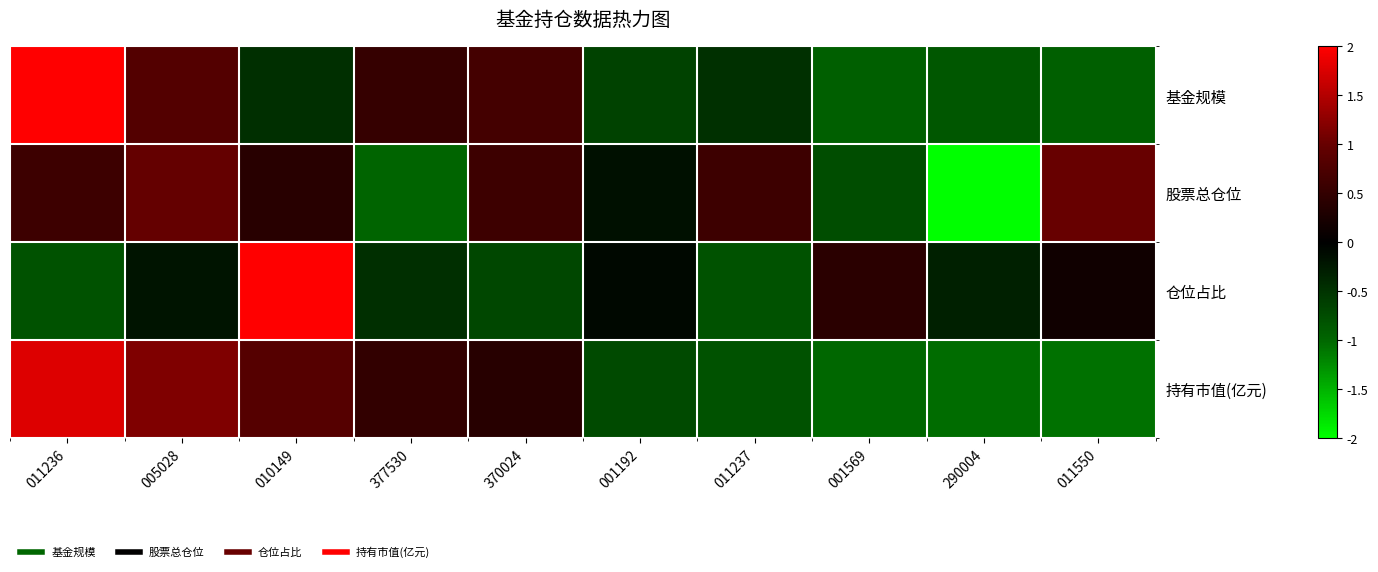

Reading left to right, what are all the values shown in this chart?

基金规模: 011236=2.3	005028=0.8	010149=-0.5	377530=0.5	370024=0.7	001192=-0.7	011237=-0.5	001569=-0.9	290004=-0.8	011550=-0.9
股票总仓位: 011236=0.6	005028=1.0	010149=0.4	377530=-1.0	370024=0.6	001192=-0.2	011237=0.6	001569=-0.8	290004=-2.3	011550=1.0
仓位占比: 011236=-0.8	005028=-0.2	010149=2.8	377530=-0.5	370024=-0.7	001192=-0.1	011237=-0.8	001569=0.4	290004=-0.3	011550=0.2
持有市值(亿元): 011236=1.8	005028=1.2	010149=0.8	377530=0.5	370024=0.4	001192=-0.7	011237=-0.8	001569=-1.0	290004=-1.0	011550=-1.1